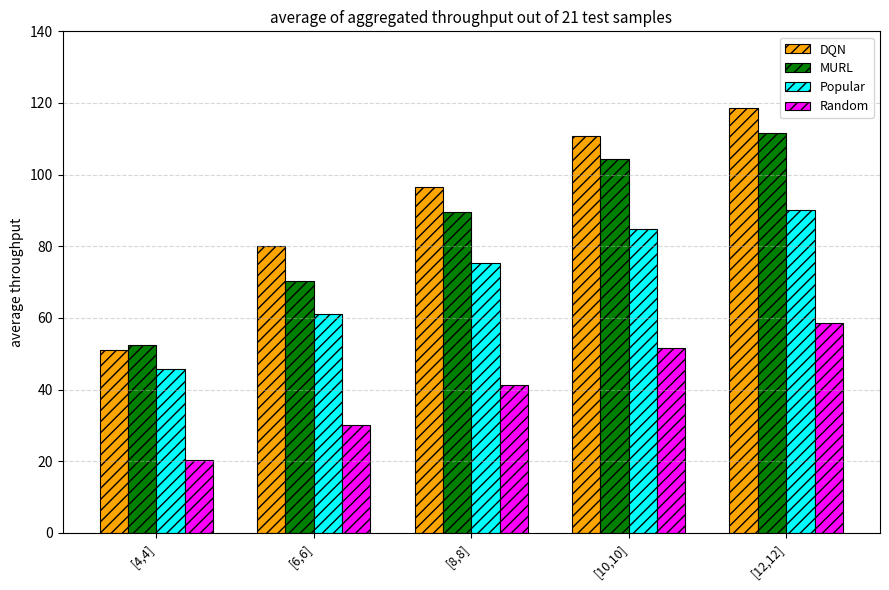

What is the sum of all DQN values?

456.8